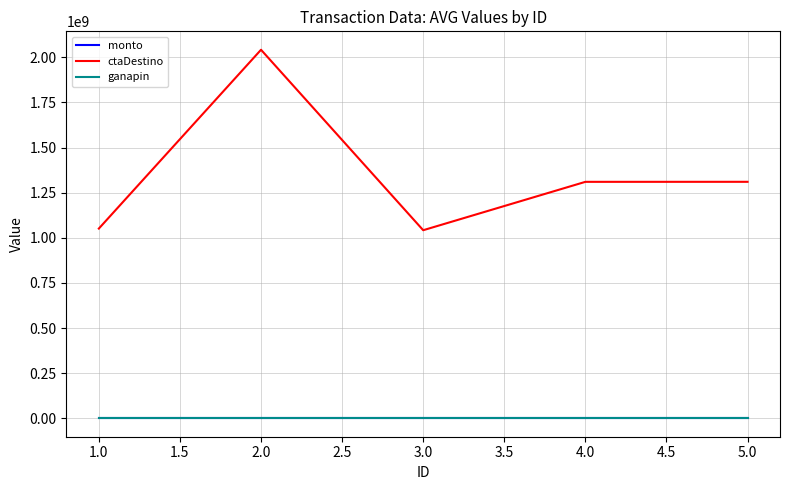

Which series has the widest spread of values?

ctaDestino